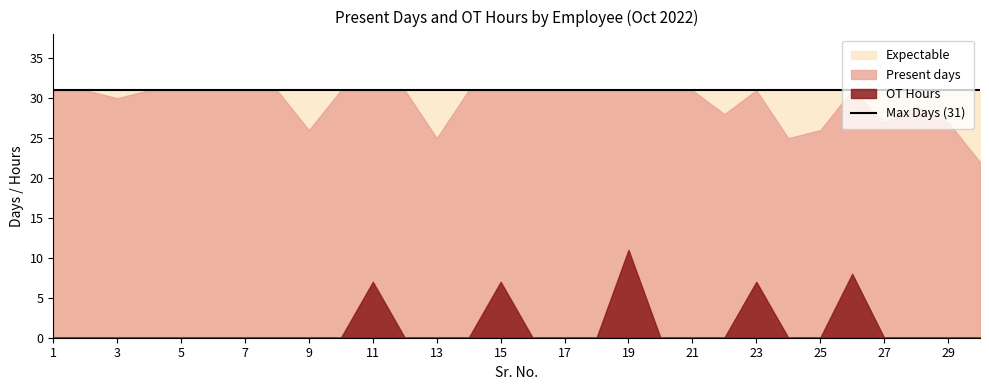

How many values in OT Hours are above zero?

5